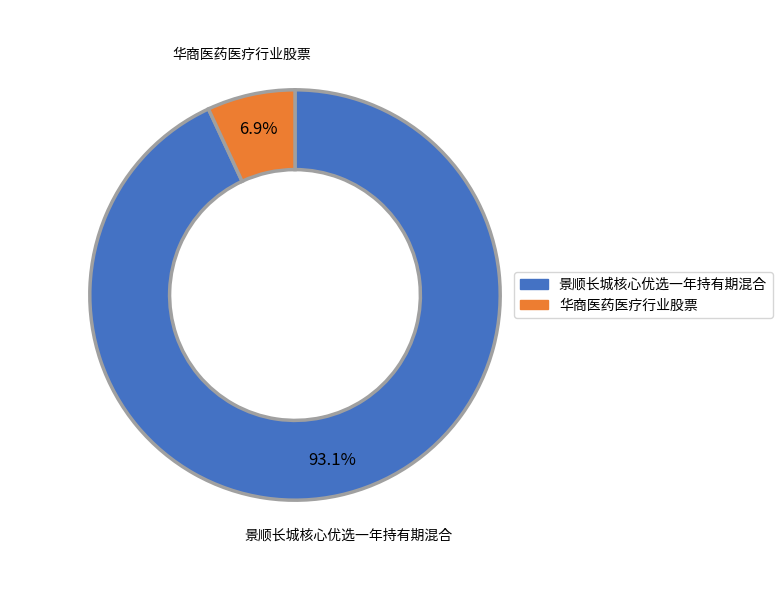

How many slices are in this pie chart?

2